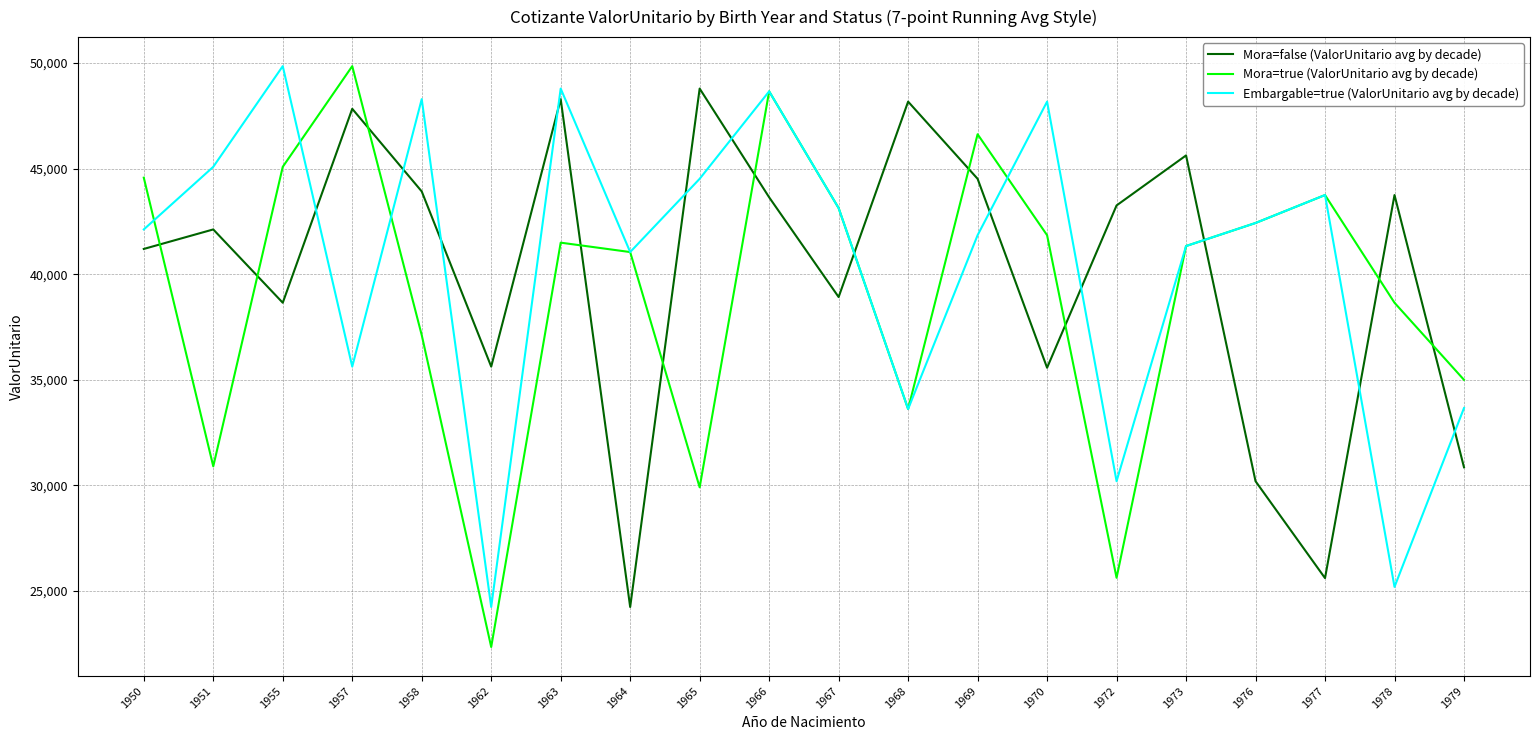

What is the difference between the maximum and minimum values in the Mora=true (ValorUnitario avg by decade) series?

27505.7